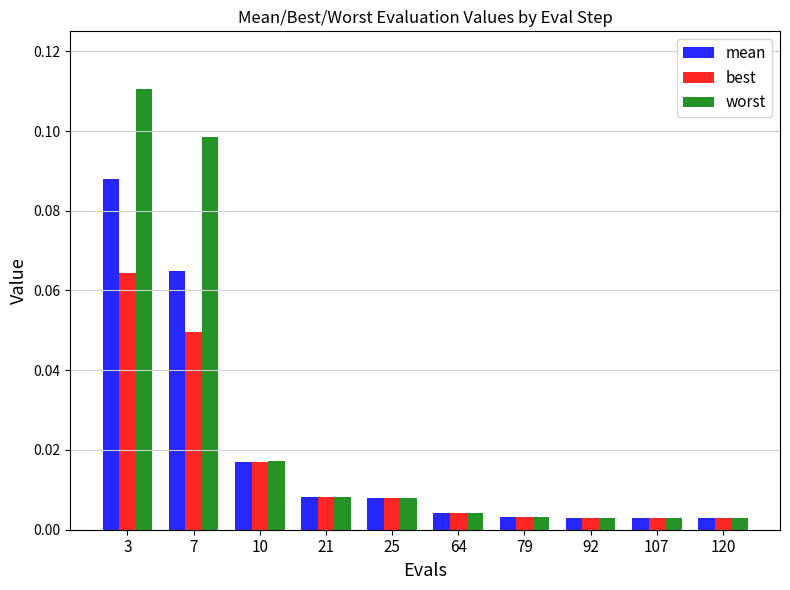

Is the value of best at 7 greater than the value of worst at 120?

Yes